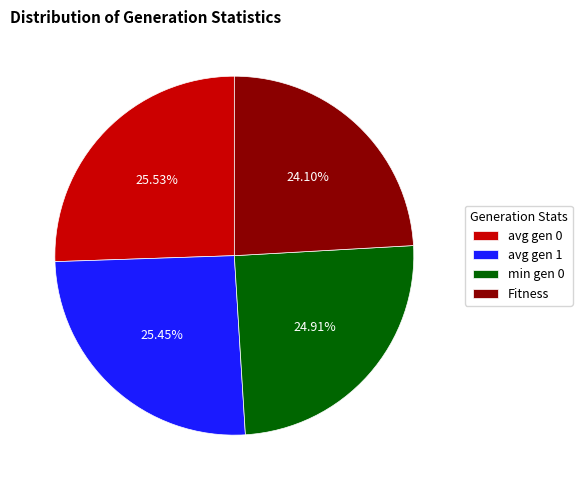

How many segments does this pie chart have?

4